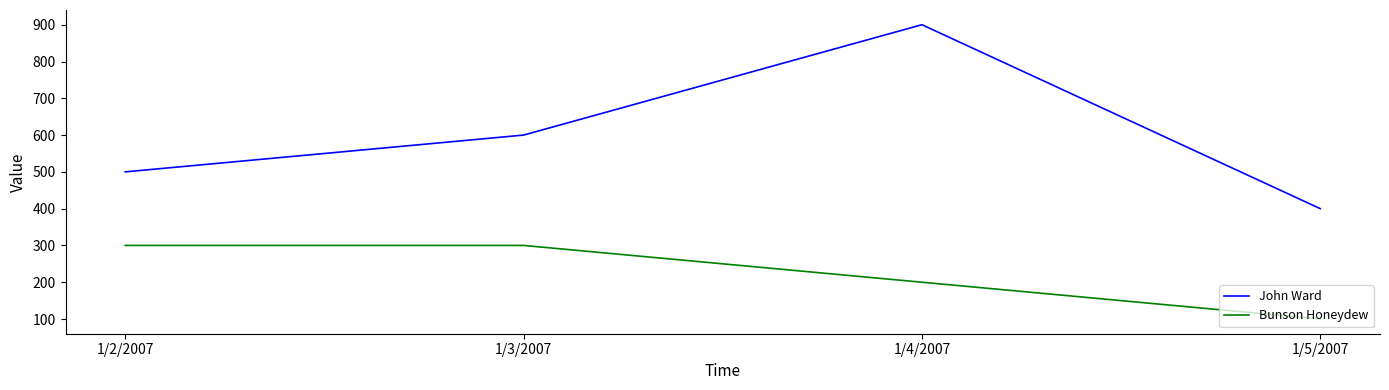

Reading left to right, transcribe all the data shown in this chart.

John Ward: 500	600	900	400
Bunson Honeydew: 300	300	200	100